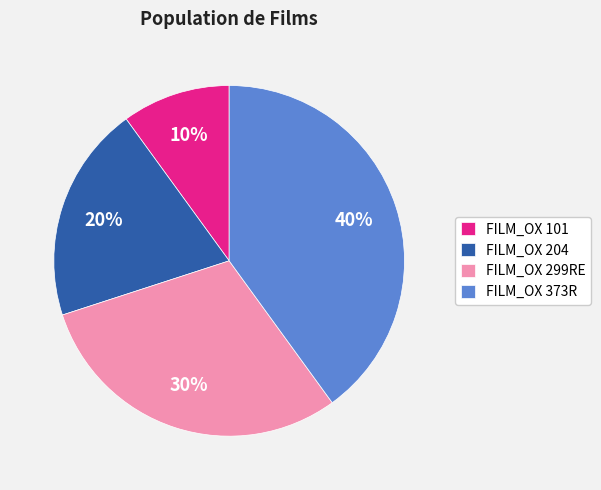

To the nearest percent, what is the difference between the FILM_OX 101 and FILM_OX 373R slice percentages?

30%